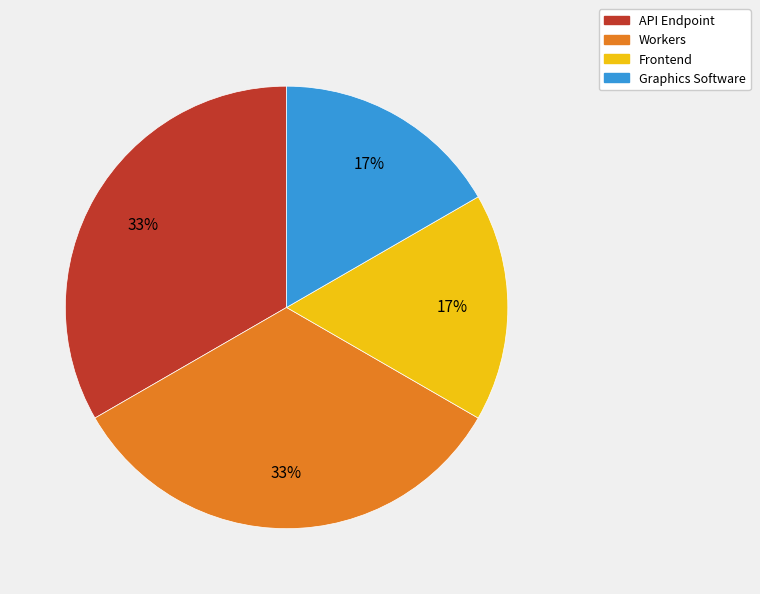

How many segments does this pie chart have?

4